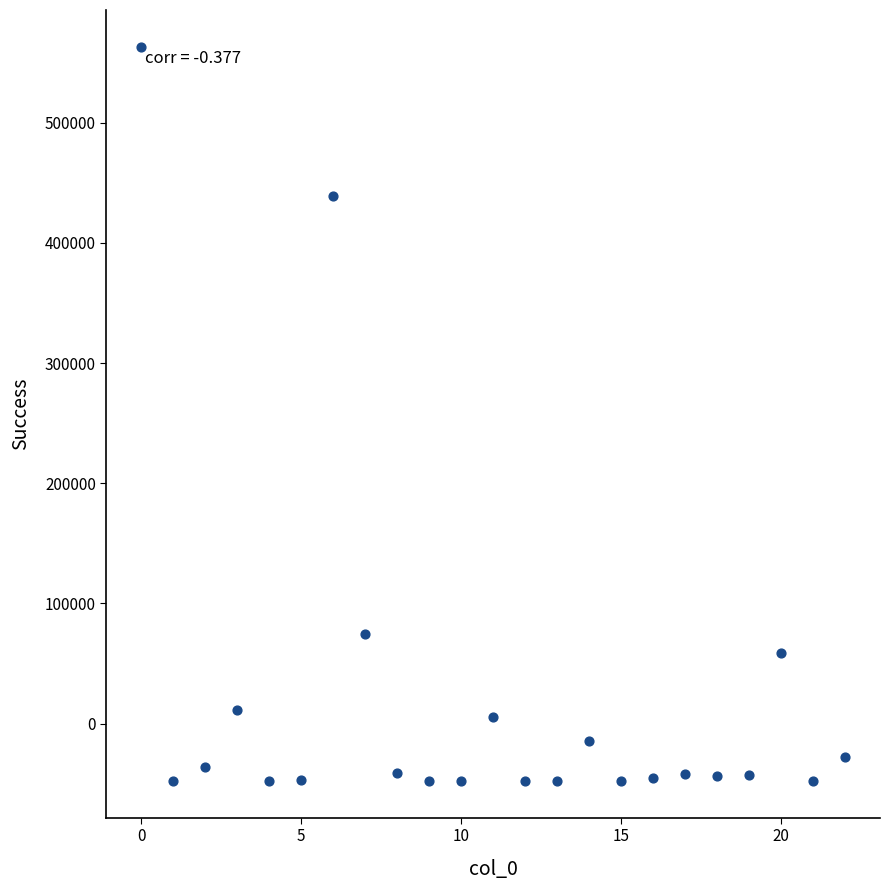

What is the range of X values (max minus min)?

22.0